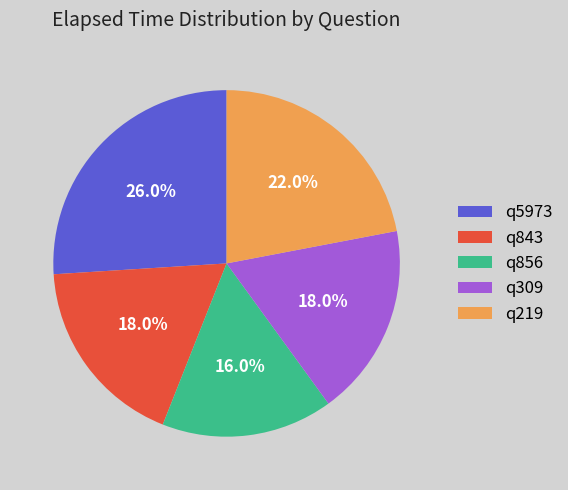

To the nearest percent, what is the combined percentage of q843 and q5973?

44%